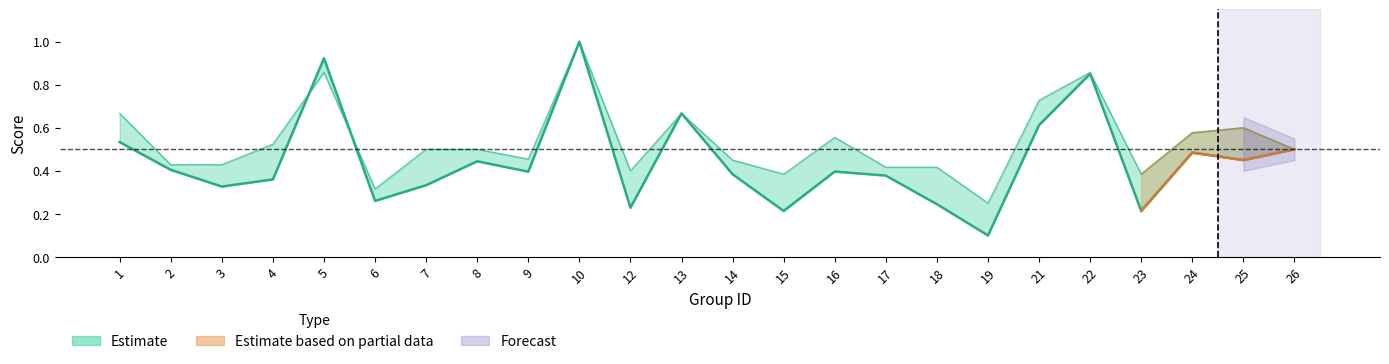

The value at 19 is 0.1. True or false?

True